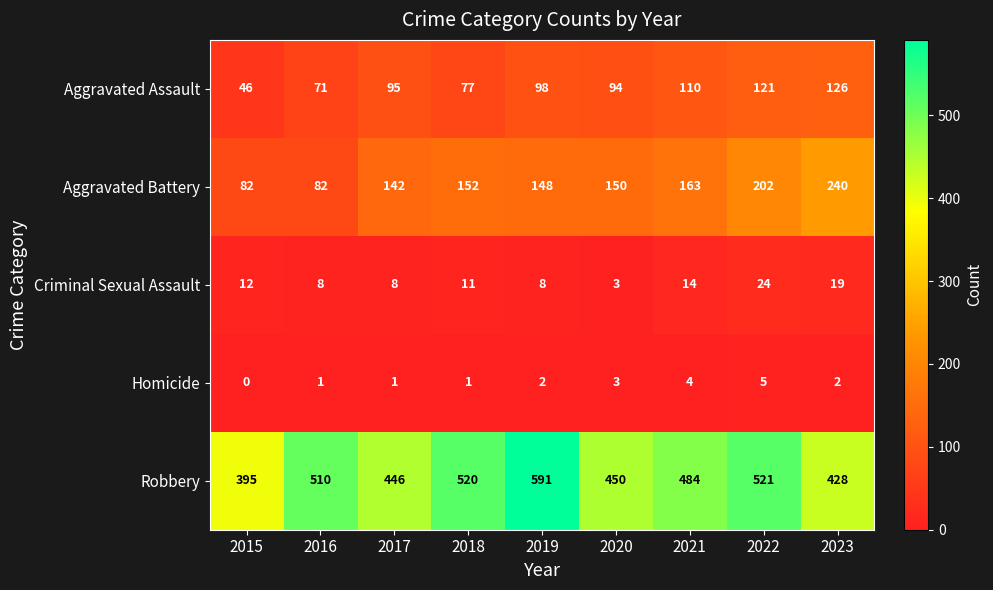

List the series in order of their peak value, lowest first.

Homicide, Criminal Sexual Assault, Aggravated Assault, Aggravated Battery, Robbery